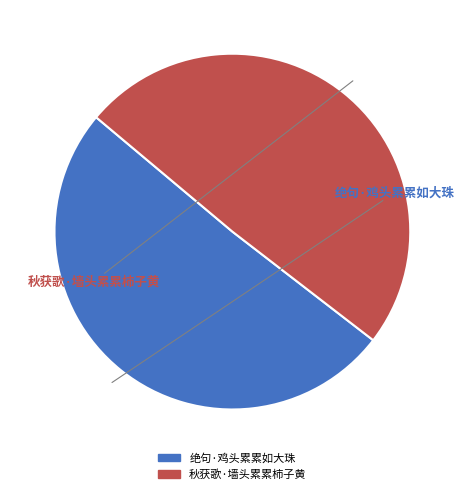

Is there any slice that represents more than half of the pie?

Yes